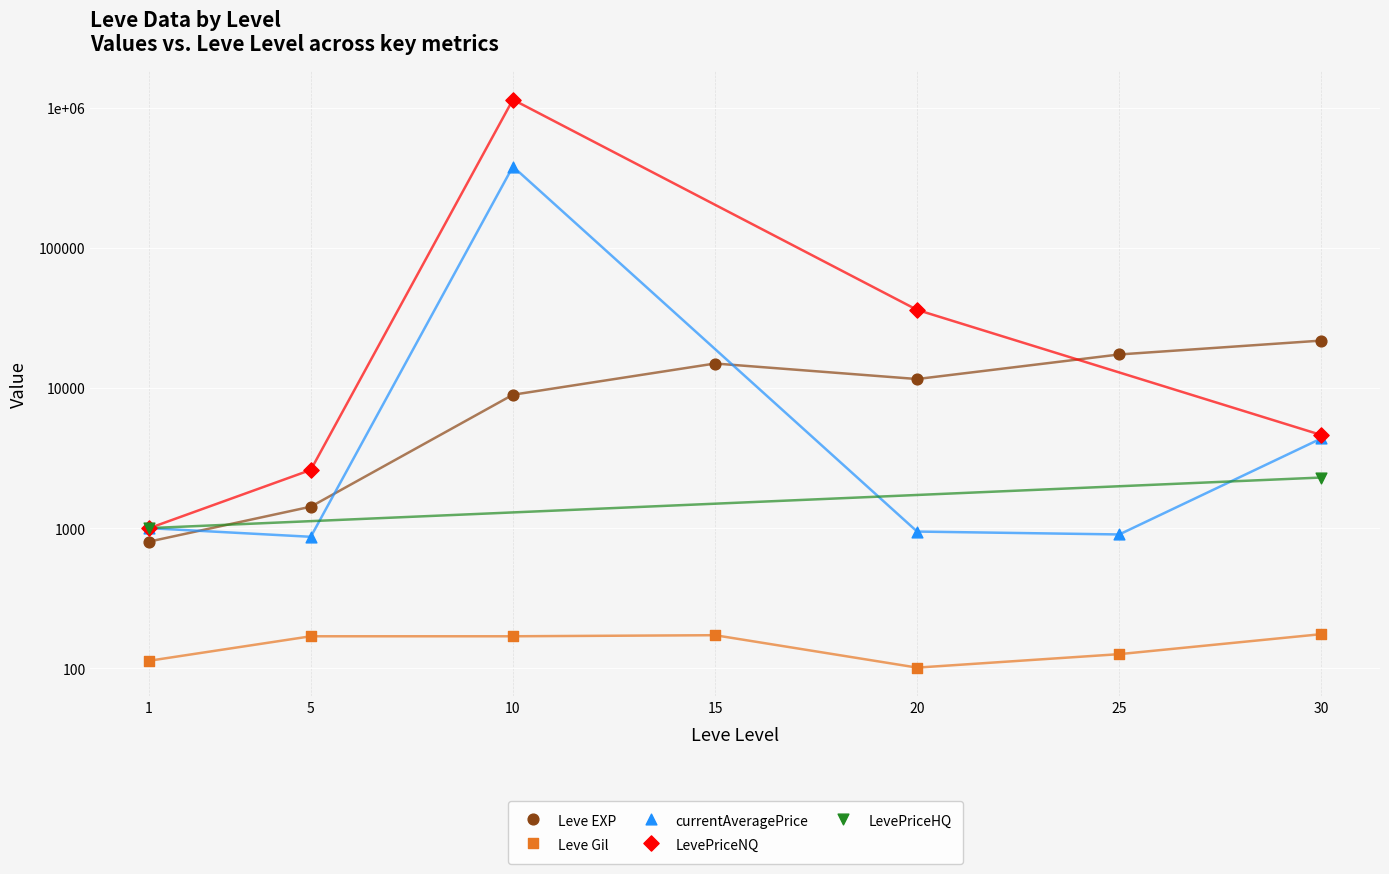

Is the value of LevePriceNQ at 1 greater than the value of Leve EXP at 15?

No